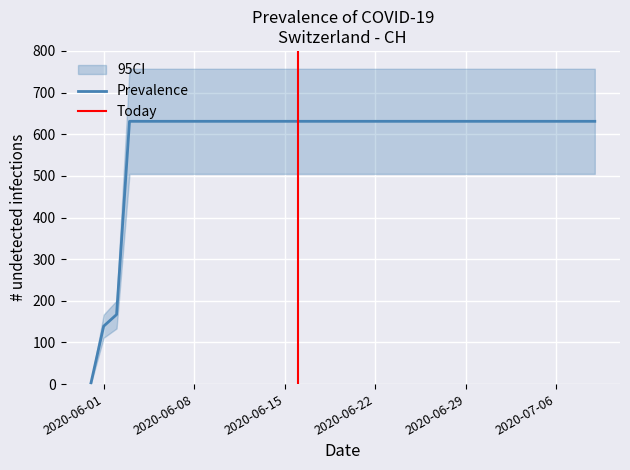

Is this an area chart (filled region under the line)?

No